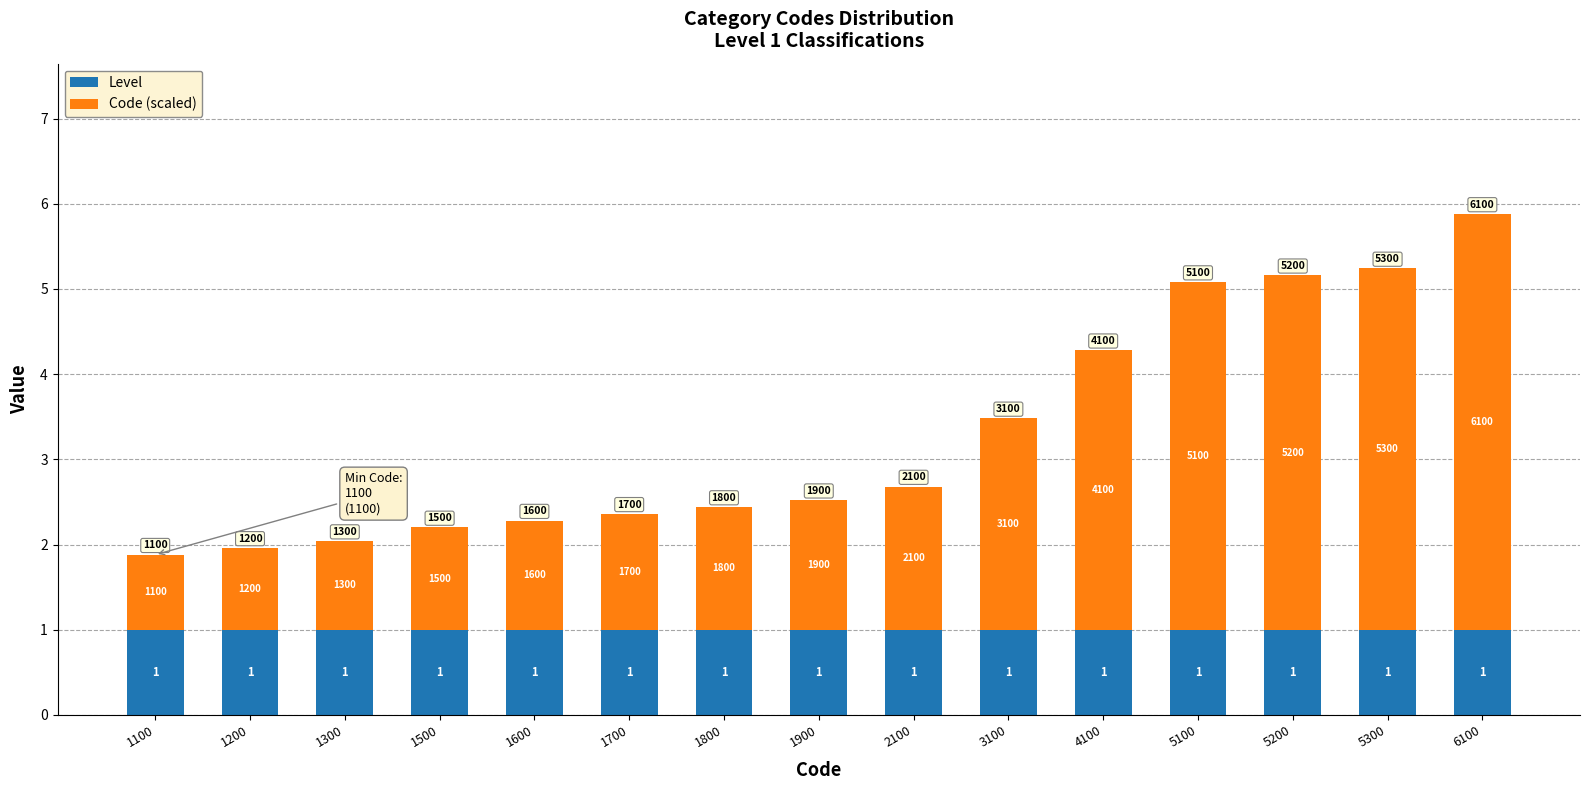

At which category is the sum across all series the highest?

6100